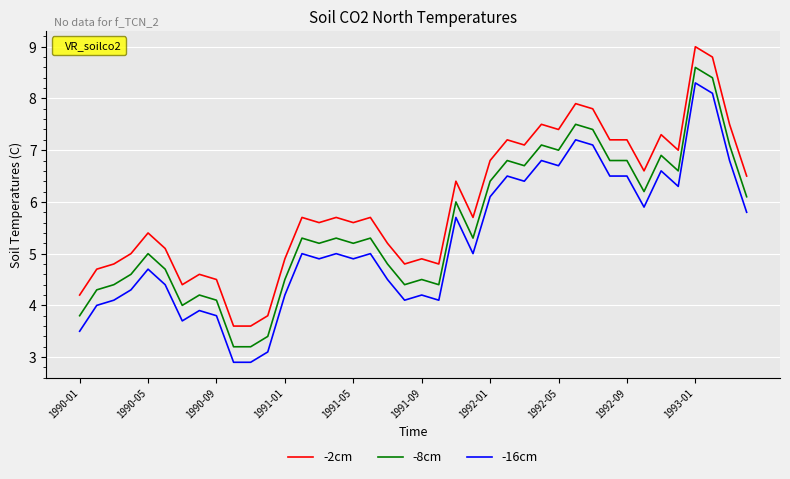

What is the smallest value displayed?

2.9